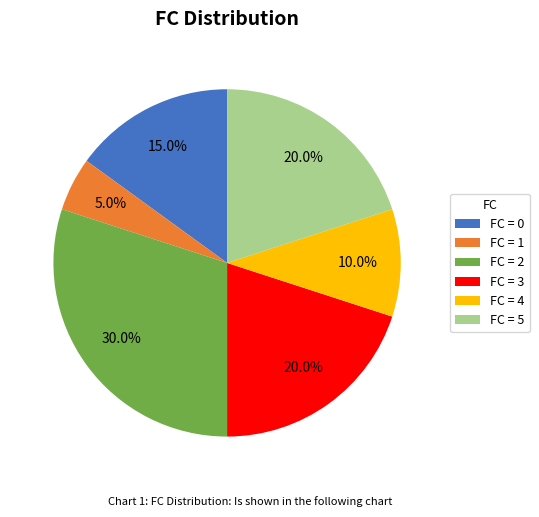

How many segments does this pie chart have?

6